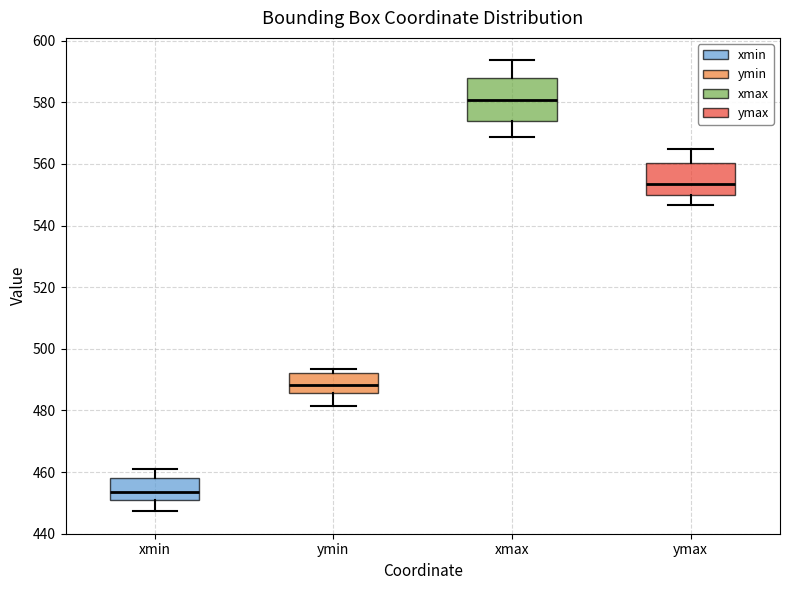

Reading left to right, transcribe this box plot: for each box, give where its median line is, the range the box spans, and where its two whiskers end, as read against the y-axis. The values are not printed on the chart, so give them approximately, as read against the axis.

xmin: median 454, box 450 to 458, whiskers 448 to 460
ymin: median 488, box 486 to 492, whiskers 482 to 494
xmax: median 580, box 574 to 588, whiskers 568 to 594
ymax: median 554, box 550 to 560, whiskers 546 to 566